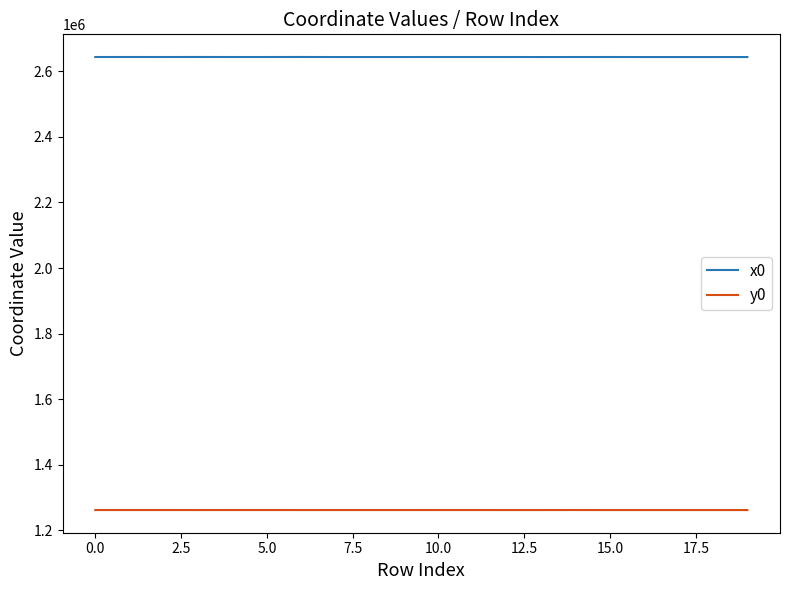

What is the greatest value displayed?

2643742.4